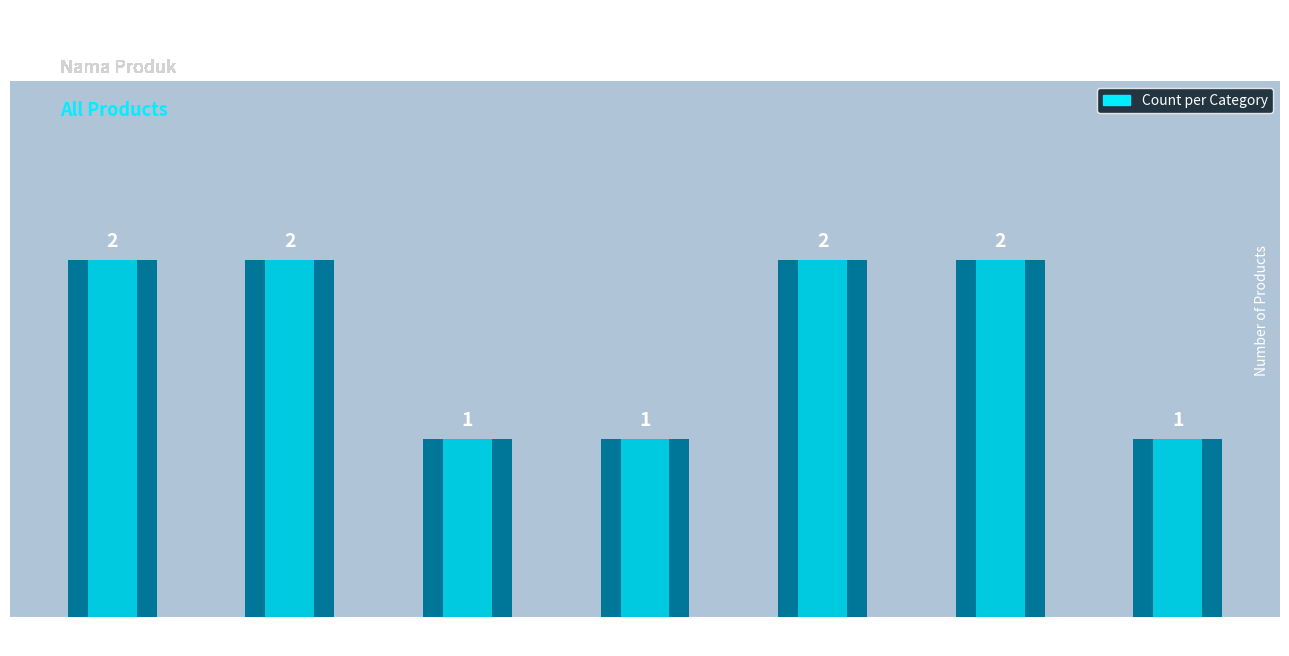

Reading left to right, what are all the values shown in this chart?

Air Minum=2	Mie Instan=2	Rokok=1	Shampoo=1	Roti=2	Sabun=2	Snack=1